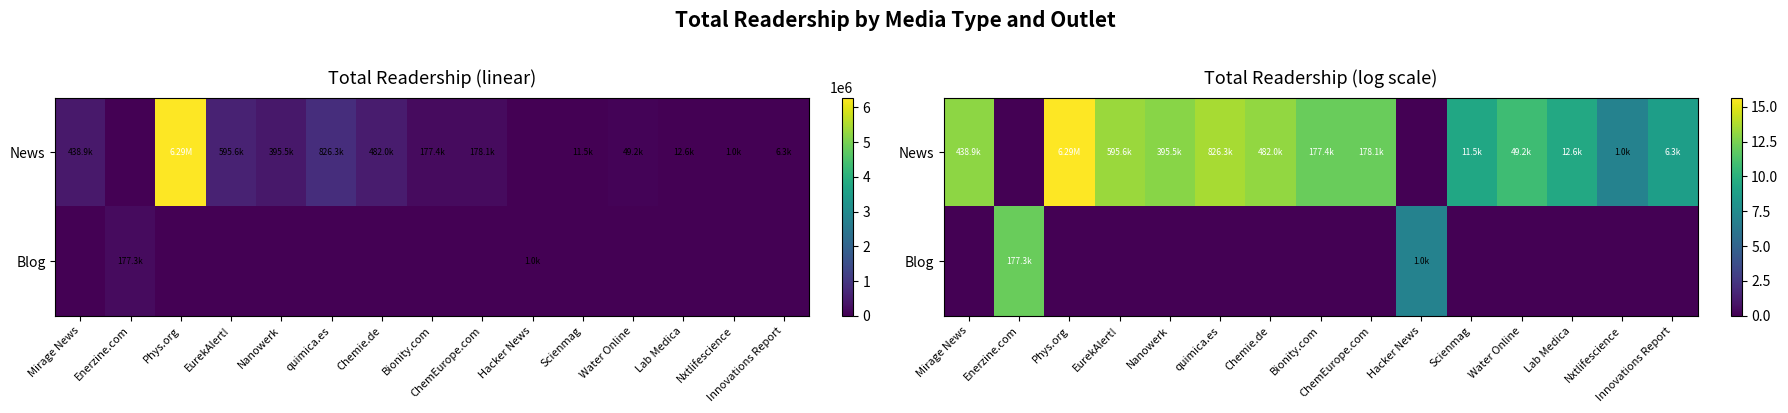

Rank the categories by News value from lowest to highest.

Enerzine.com, Hacker News, Nxtlifescience, Innovations Report, Scienmag, Lab Medica, Water Online, Bionity.com, ChemEurope.com, Nanowerk, Mirage News, Chemie.de, EurekAlert!, quimica.es, Phys.org